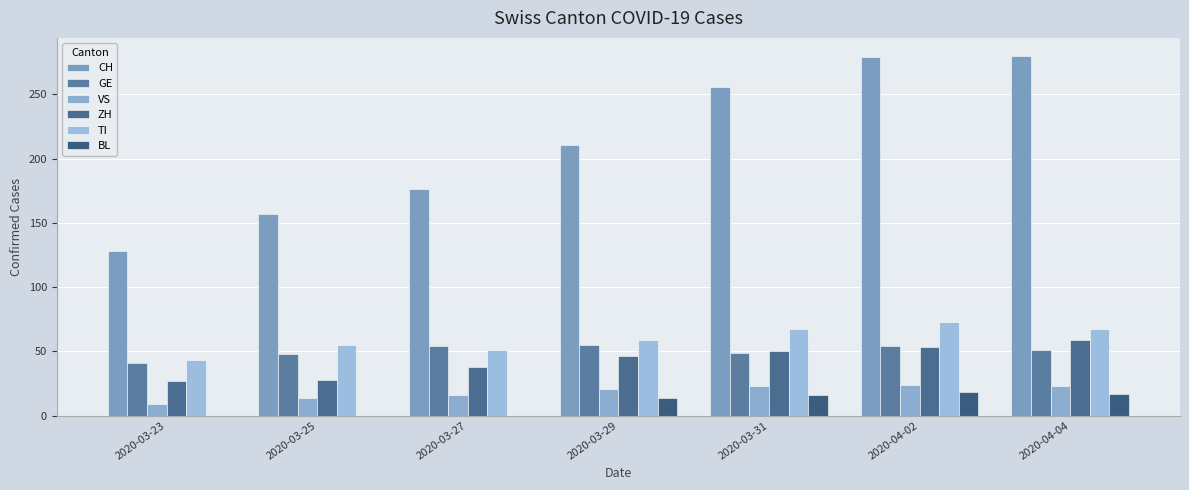

What is the total value across all series at 2020-03-27?

335